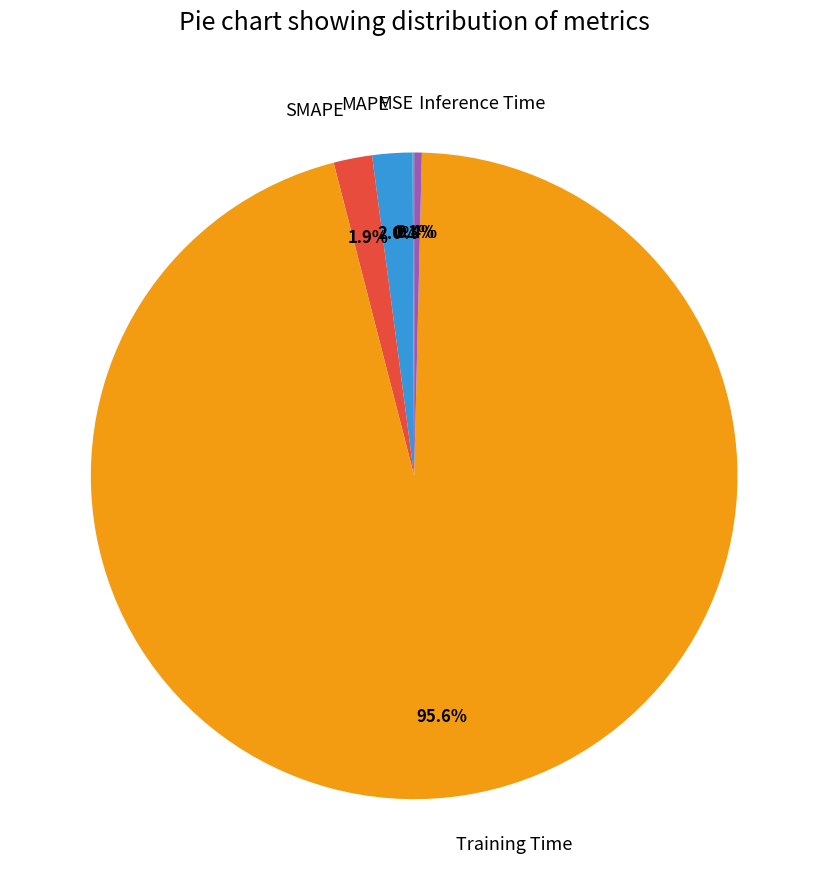

What is the largest slice in the pie chart?

Training Time